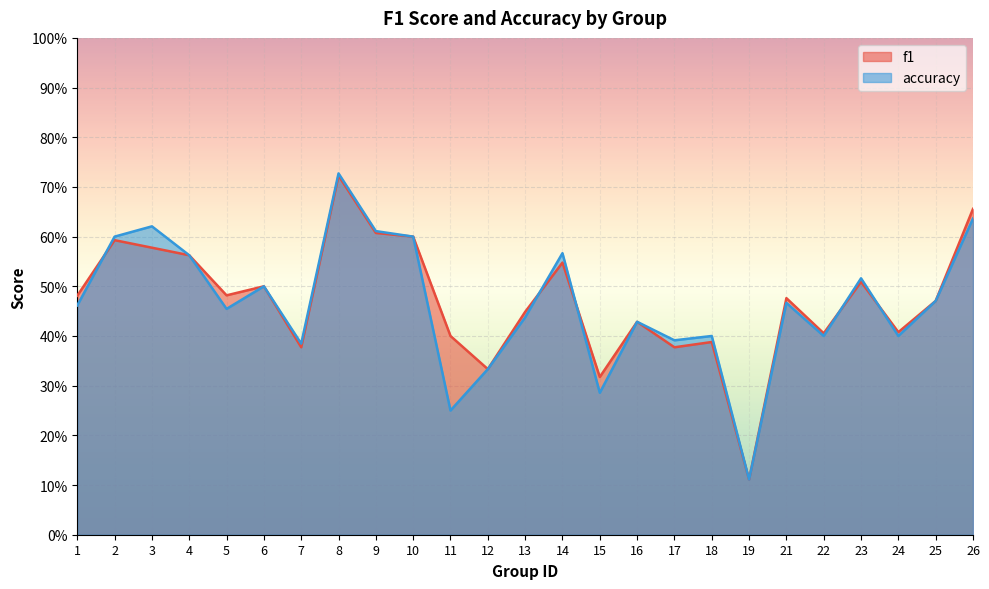

True or false: f1 has a value of 0.6 at 4.

True